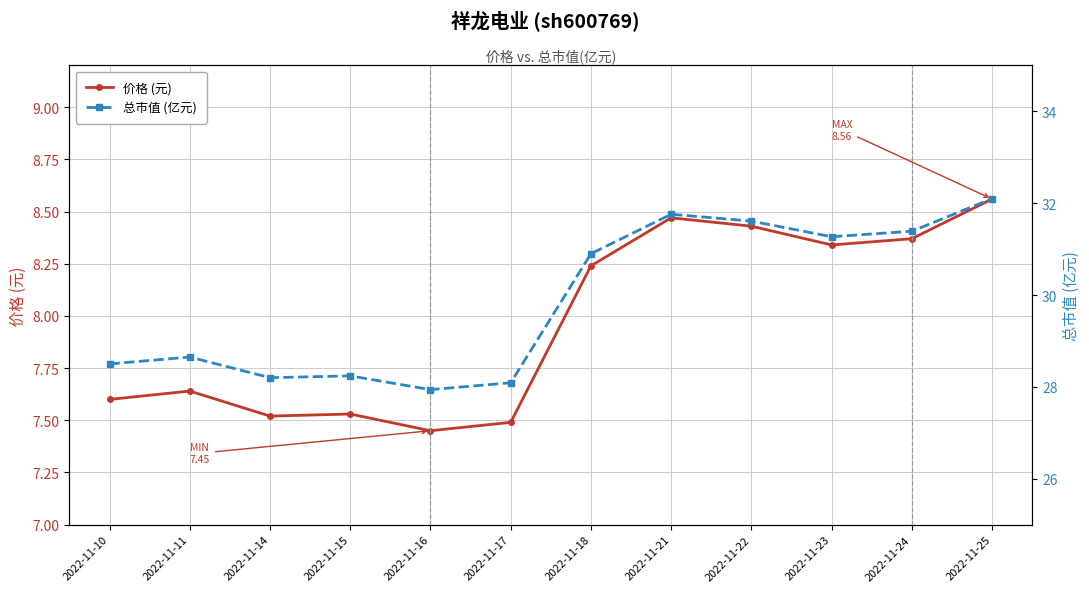

What is the value of the 价格 (元) point at the 6th from the left?

7.5